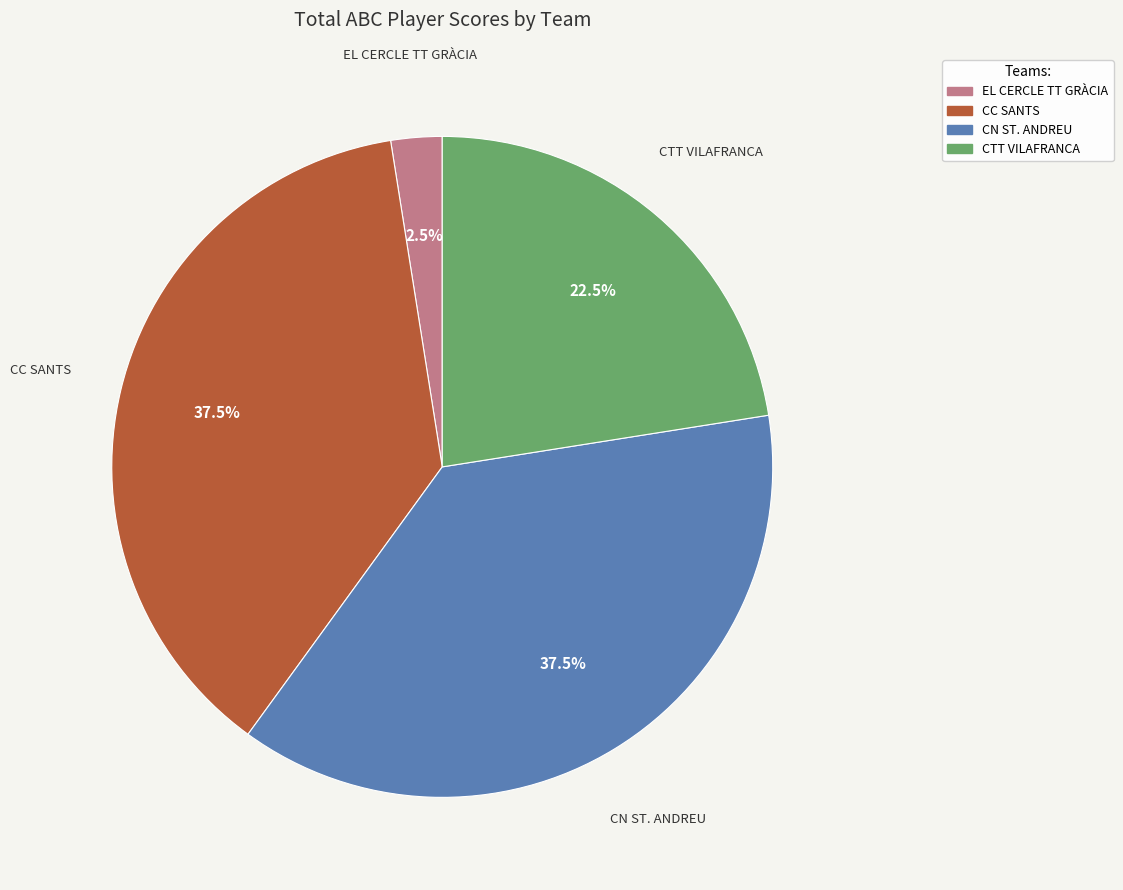

Is there a majority slice in this chart?

No